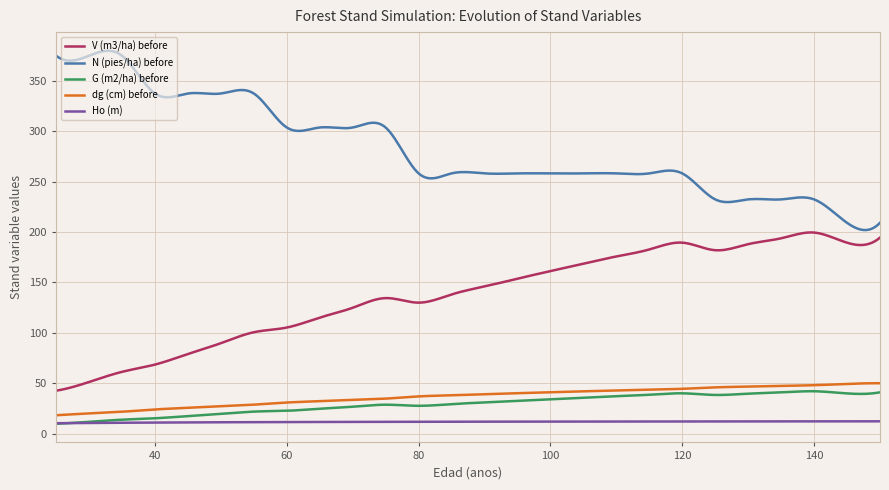

Is this an area chart (filled region under the line)?

No